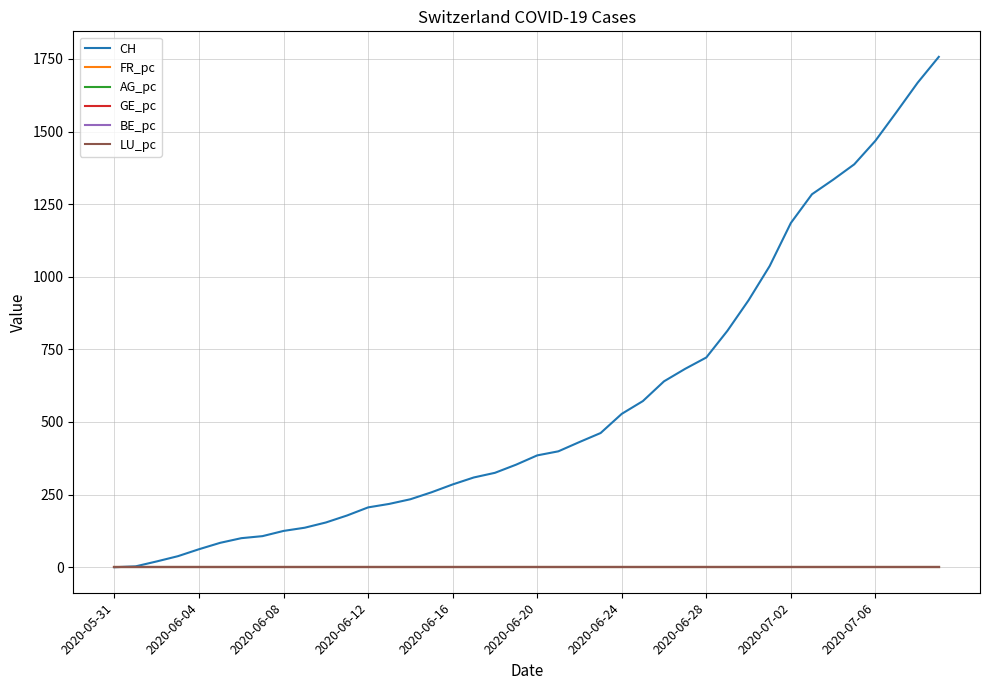

What is the maximum value shown in the chart?

1757.0